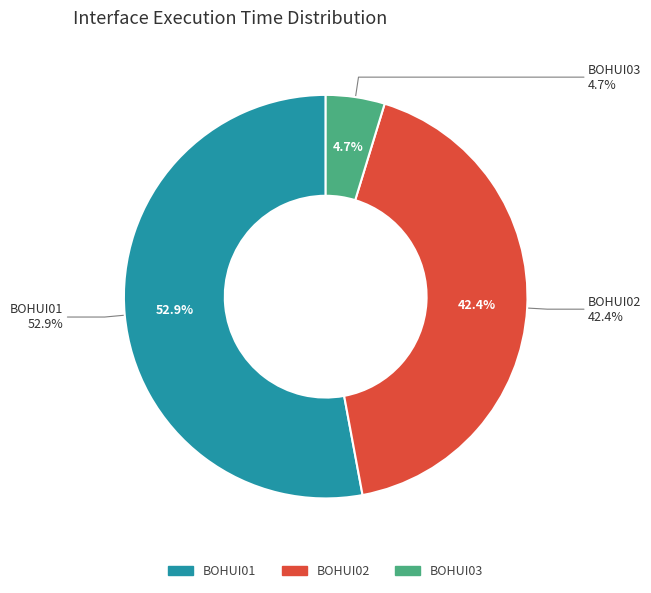

Rank the categories by value from lowest to highest.

BOHUI03, BOHUI02, BOHUI01